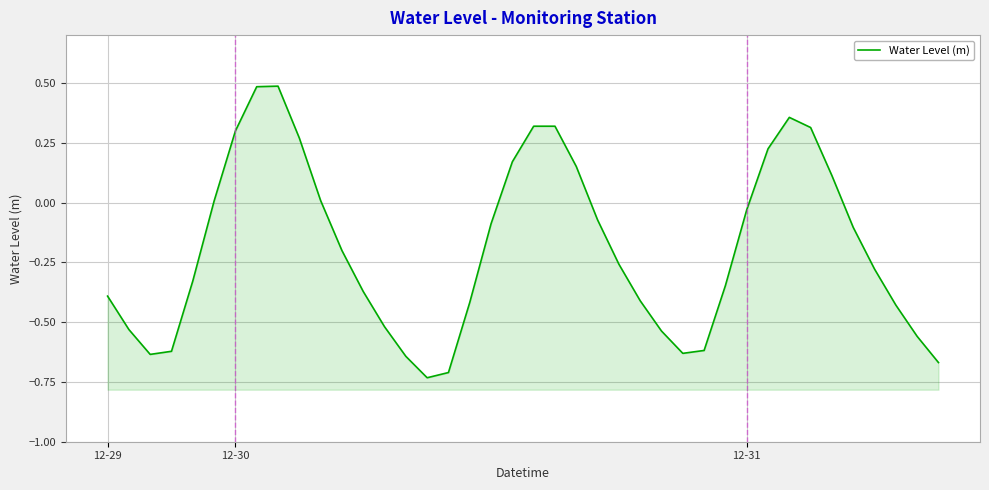

What is the average value?

-0.2